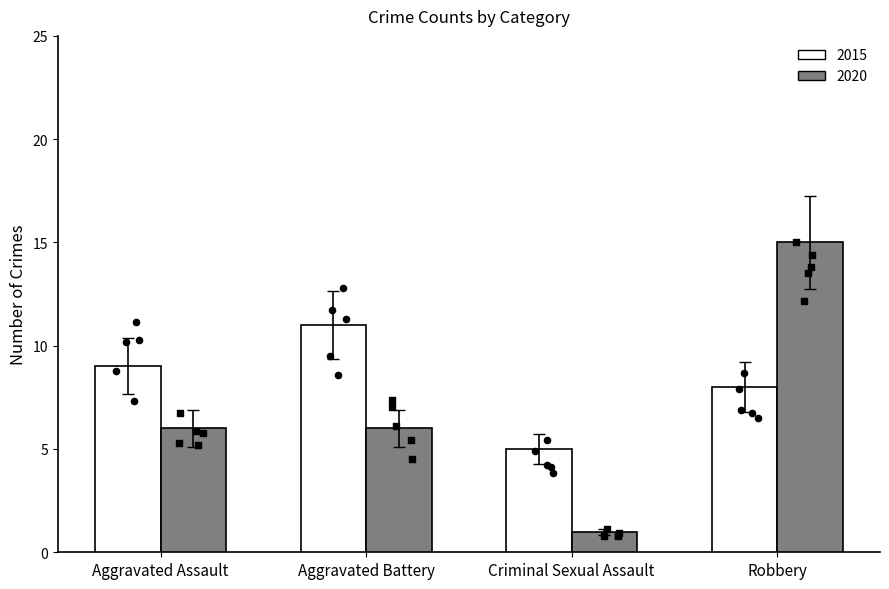

Which series has the widest spread of Y values?

2020